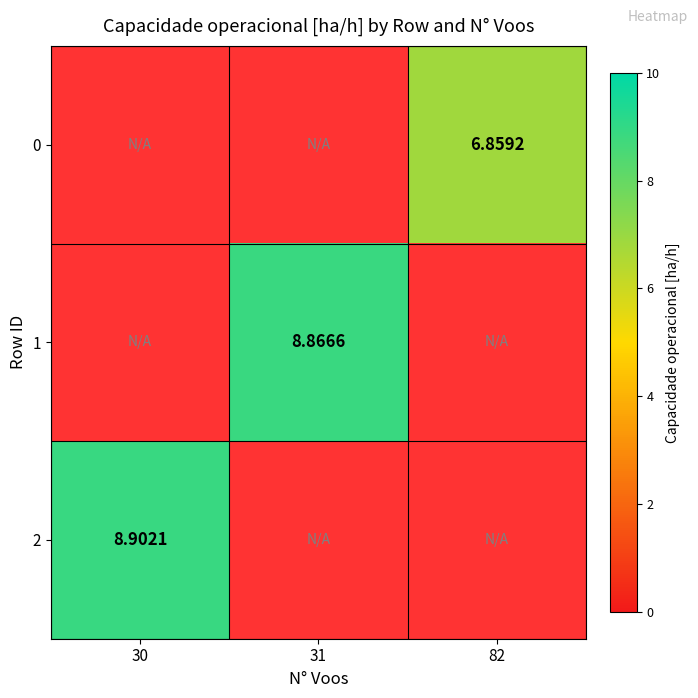

What is the approximate value of 0 at 82?

6.9